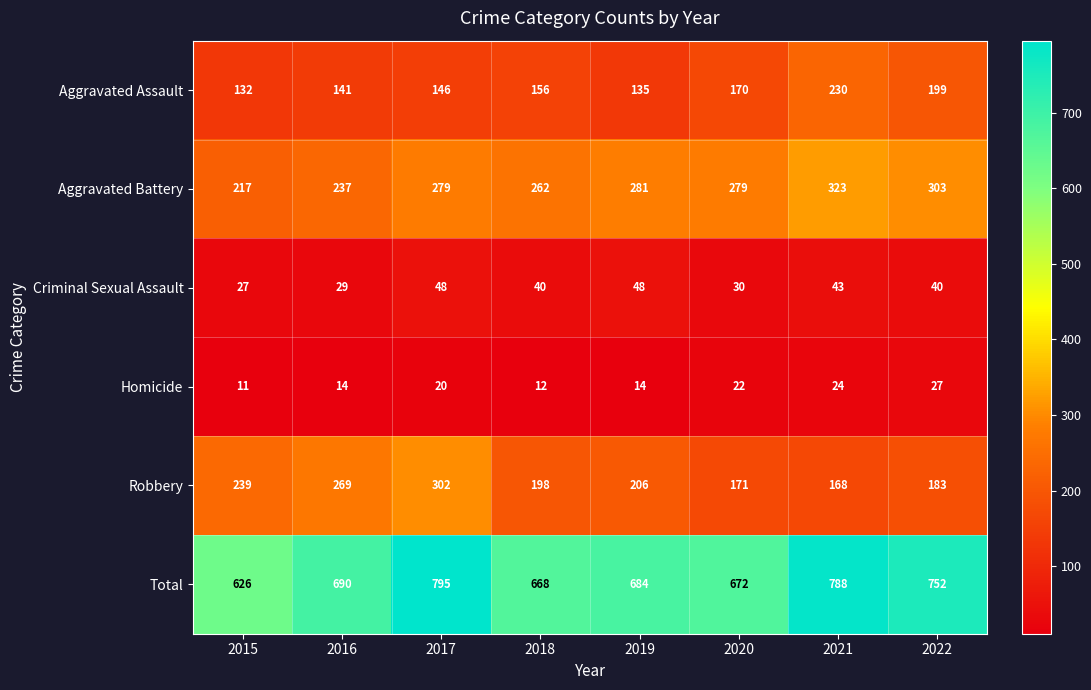

What is the sum of the Robbery values at 2015 and 2018?

437